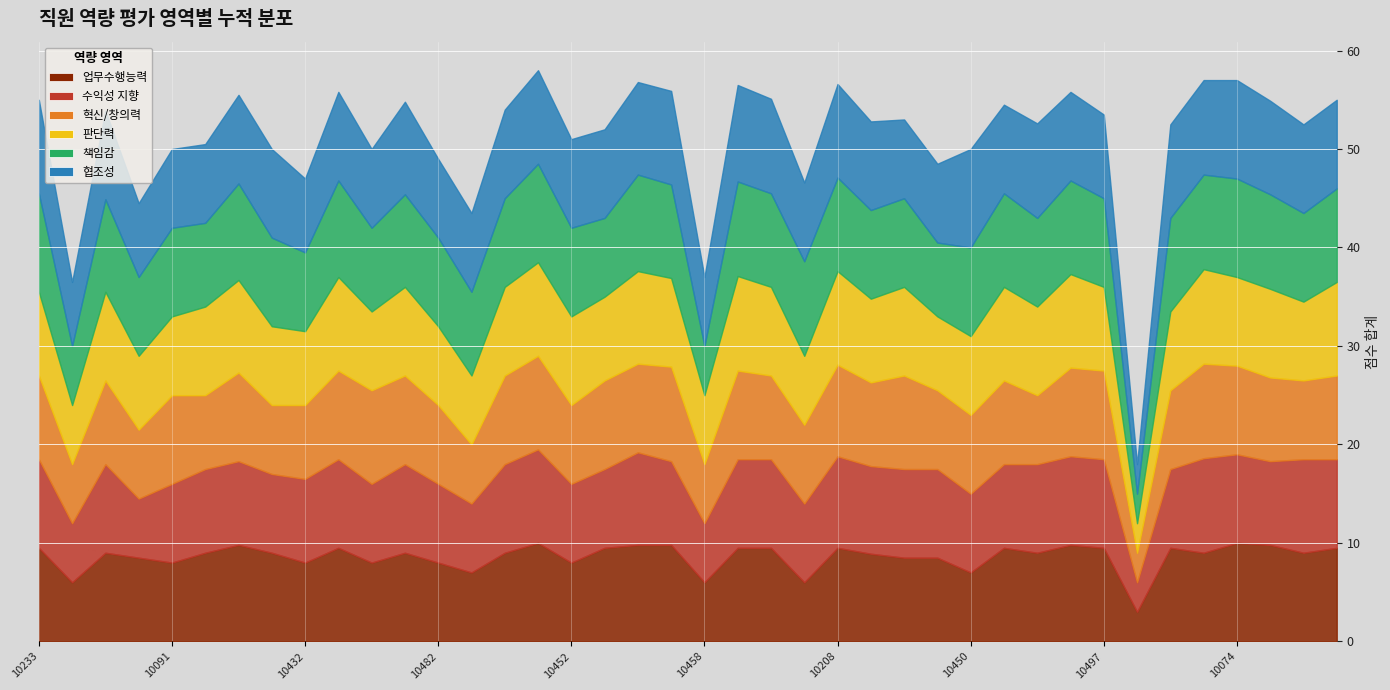

Reading left to right, transcribe all the data shown in this chart.

업무수행능력: 10233=9.5	10433=6.0	10384=9.0	10203=8.5	10091=8.0	10179=9.0	10260=9.8	10460=9.0	10432=8.0	10336=9.5	10064=8.0	10434=9.0	10482=8.0	10431=7.0	10494=9.0	10407=10.0	10452=8.0	10457=9.5	10385=9.8	10266=9.8	10458=6.0	10359=9.5	10182=9.5	10056=6.0	10208=9.5	10438=8.9	10339=8.5	10286=8.5	10450=7.0	10341=9.5	10389=9.0	10252=9.8	10497=9.5	10465=3.0	10280=9.5	10447=9.0	10074=10.0	10461=9.8	10321=9.0	10378=9.5
수익성 지향: 10233=9.0	10433=6.0	10384=9.0	10203=6.0	10091=8.0	10179=8.5	10260=8.5	10460=8.0	10432=8.5	10336=9.0	10064=8.0	10434=9.0	10482=8.0	10431=7.0	10494=9.0	10407=9.5	10452=8.0	10457=8.0	10385=9.4	10266=8.5	10458=6.0	10359=9.0	10182=9.0	10056=8.0	10208=9.3	10438=8.9	10339=9.0	10286=9.0	10450=8.0	10341=8.5	10389=9.0	10252=9.0	10497=9.0	10465=3.0	10280=8.0	10447=9.6	10074=9.0	10461=8.5	10321=9.5	10378=9.0
혁신/창의력: 10233=8.5	10433=6.0	10384=8.5	10203=7.0	10091=9.0	10179=7.5	10260=9.0	10460=7.0	10432=7.5	10336=9.0	10064=9.5	10434=9.0	10482=8.0	10431=6.0	10494=9.0	10407=9.5	10452=8.0	10457=9.0	10385=9.0	10266=9.6	10458=6.0	10359=9.0	10182=8.5	10056=8.0	10208=9.3	10438=8.5	10339=9.5	10286=8.0	10450=8.0	10341=8.5	10389=7.0	10252=9.0	10497=9.0	10465=3.0	10280=8.0	10447=9.6	10074=9.0	10461=8.5	10321=8.0	10378=8.5
판단력: 10233=8.5	10433=6.0	10384=9.0	10203=7.5	10091=8.0	10179=9.0	10260=9.4	10460=8.0	10432=7.5	10336=9.5	10064=8.0	10434=9.0	10482=8.0	10431=7.0	10494=9.0	10407=9.5	10452=9.0	10457=8.5	10385=9.4	10266=9.0	10458=7.0	10359=9.6	10182=9.0	10056=7.0	10208=9.5	10438=8.5	10339=9.0	10286=7.5	10450=8.0	10341=9.5	10389=9.0	10252=9.5	10497=8.5	10465=3.0	10280=8.0	10447=9.6	10074=9.0	10461=9.0	10321=8.0	10378=9.5
책임감: 10233=10.0	10433=6.0	10384=9.4	10203=8.0	10091=9.0	10179=8.5	10260=9.8	10460=9.0	10432=8.0	10336=9.8	10064=8.5	10434=9.4	10482=9.0	10431=8.5	10494=9.0	10407=10.0	10452=9.0	10457=8.0	10385=9.8	10266=9.5	10458=5.0	10359=9.6	10182=9.5	10056=9.6	10208=9.5	10438=9.0	10339=9.0	10286=7.5	10450=9.0	10341=9.5	10389=9.0	10252=9.5	10497=9.0	10465=3.0	10280=9.5	10447=9.6	10074=10.0	10461=9.6	10321=9.0	10378=9.5
협조성: 10233=9.5	10433=6.5	10384=9.0	10203=7.5	10091=8.0	10179=8.0	10260=9.0	10460=9.0	10432=7.5	10336=9.0	10064=8.0	10434=9.4	10482=8.0	10431=8.0	10494=9.0	10407=9.5	10452=9.0	10457=9.0	10385=9.4	10266=9.5	10458=7.0	10359=9.8	10182=9.6	10056=8.0	10208=9.5	10438=9.0	10339=8.0	10286=8.0	10450=10.0	10341=9.0	10389=9.6	10252=9.0	10497=8.5	10465=3.0	10280=9.5	10447=9.6	10074=10.0	10461=9.5	10321=9.0	10378=9.0